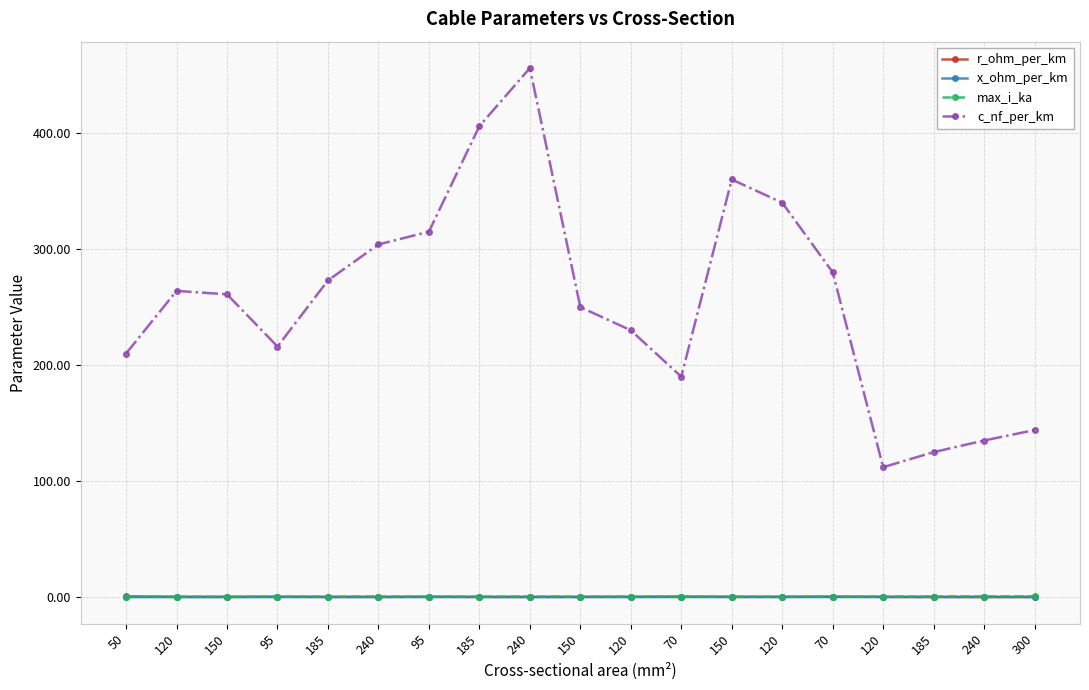

What is the difference between the second highest and second lowest values in the max_i_ka series?

0.3